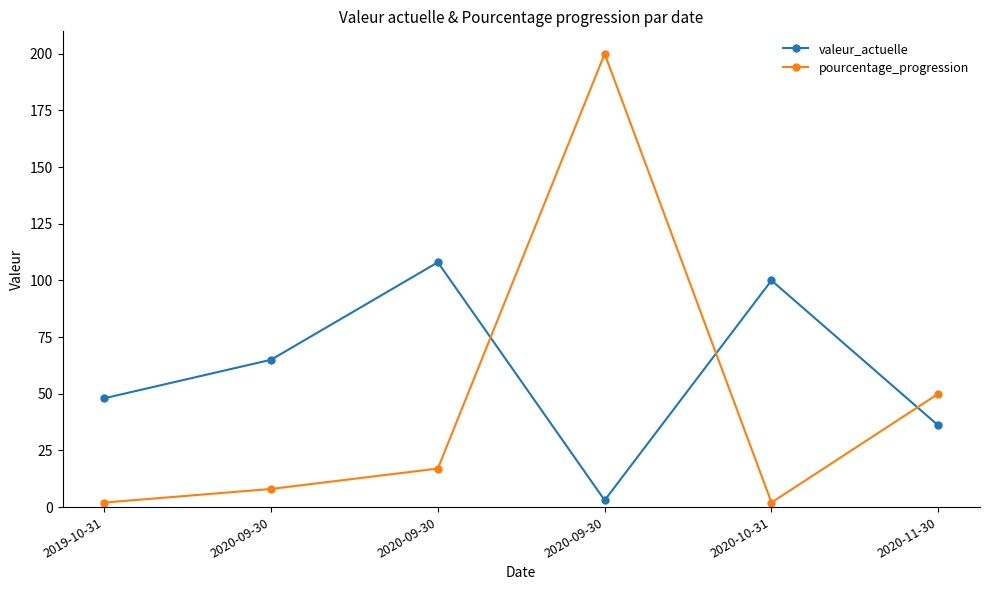

What is the difference between the pourcentage_progression values at 2020-09-30 and 2019-10-31?

15